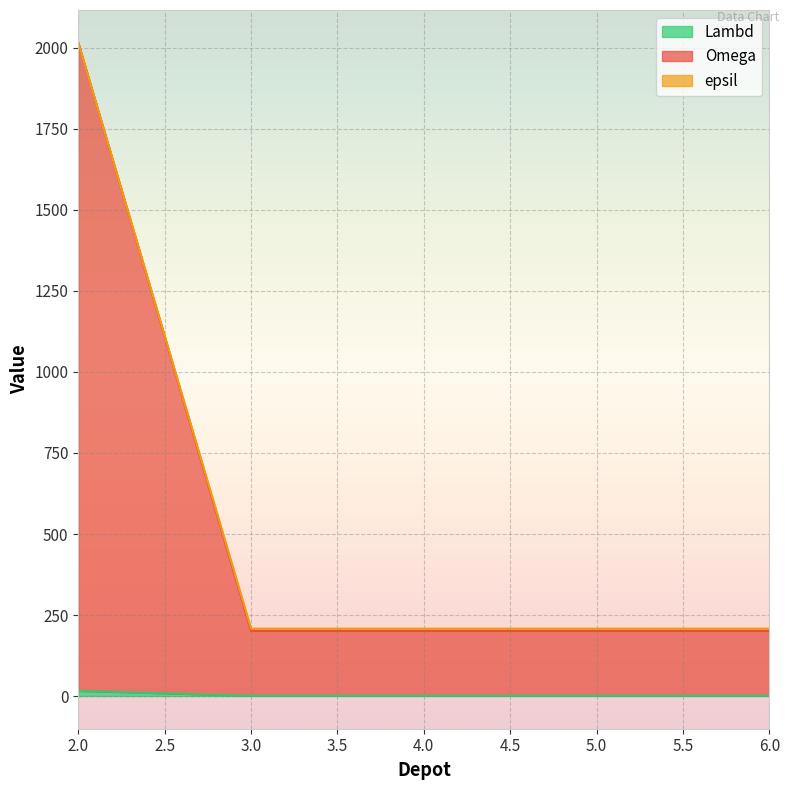

At which category is the sum across all series the highest?

2.0